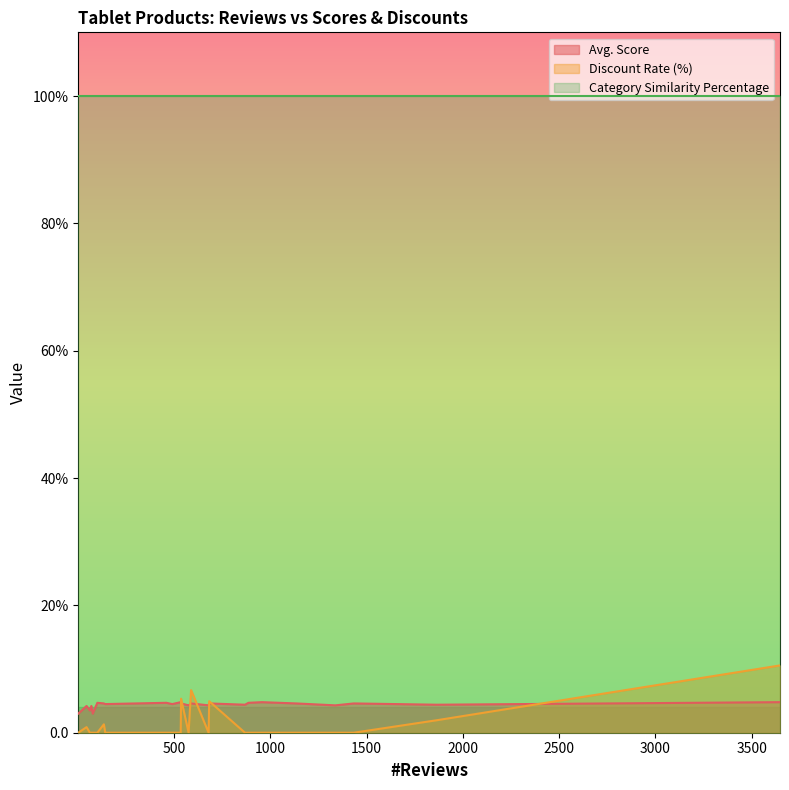

What is the difference between the second highest and second lowest values in the Avg. Score series?

1.8